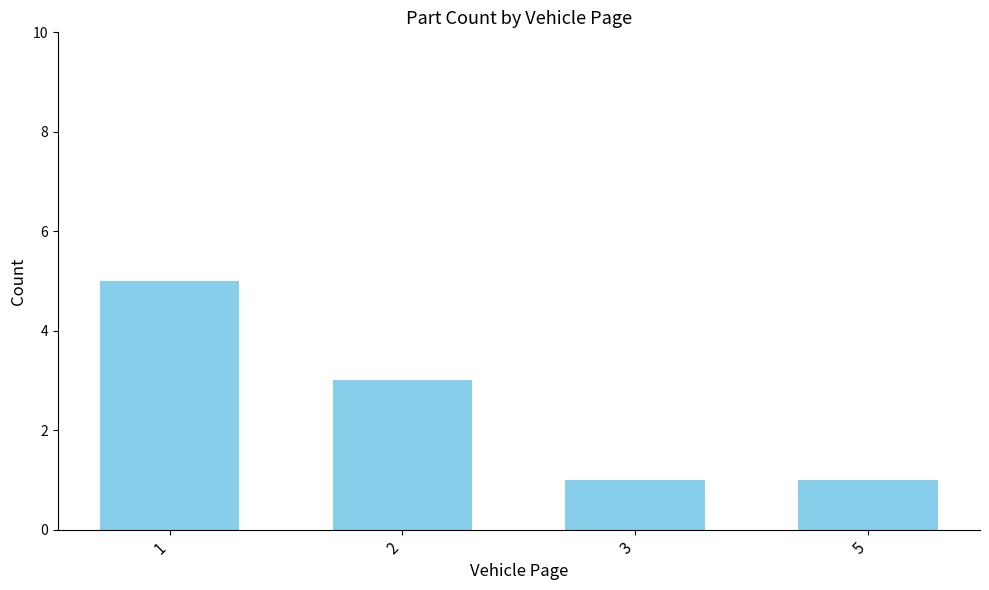

Which category has the highest value across all series?

1